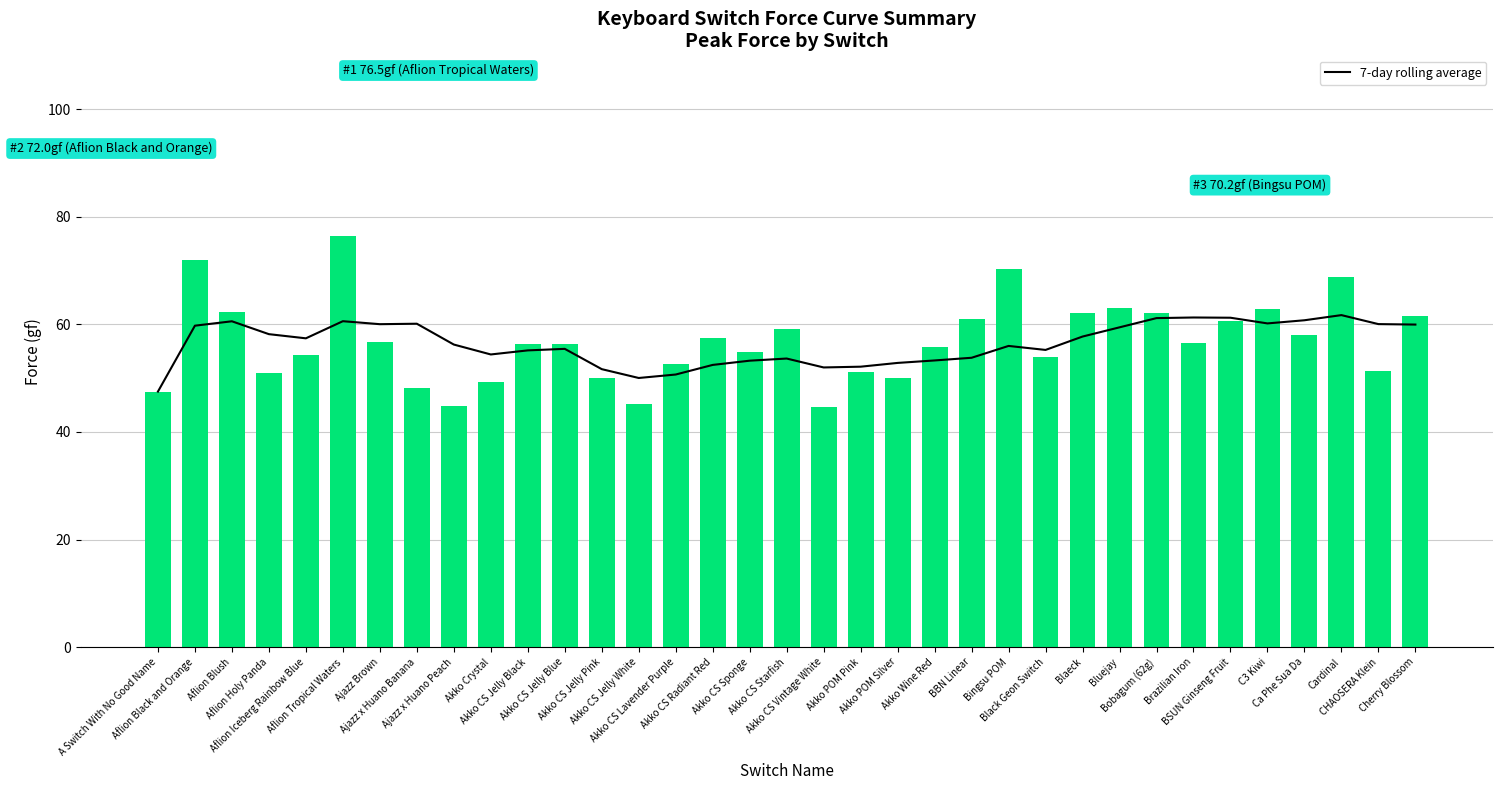

What is the sum of all 7-day rolling average values?

1975.8